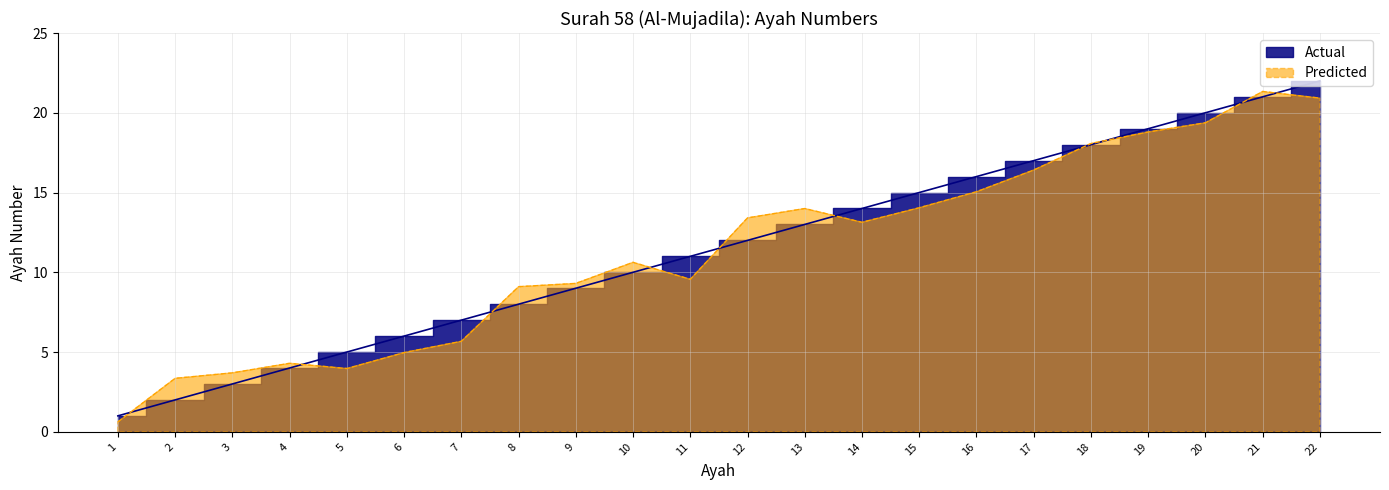

What is the minimum value for Actual?

1.0